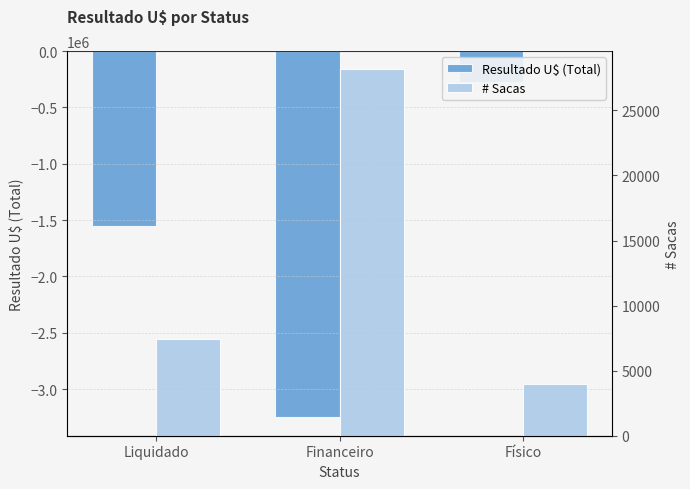

What is the highest value of the # Sacas series?

28151.5